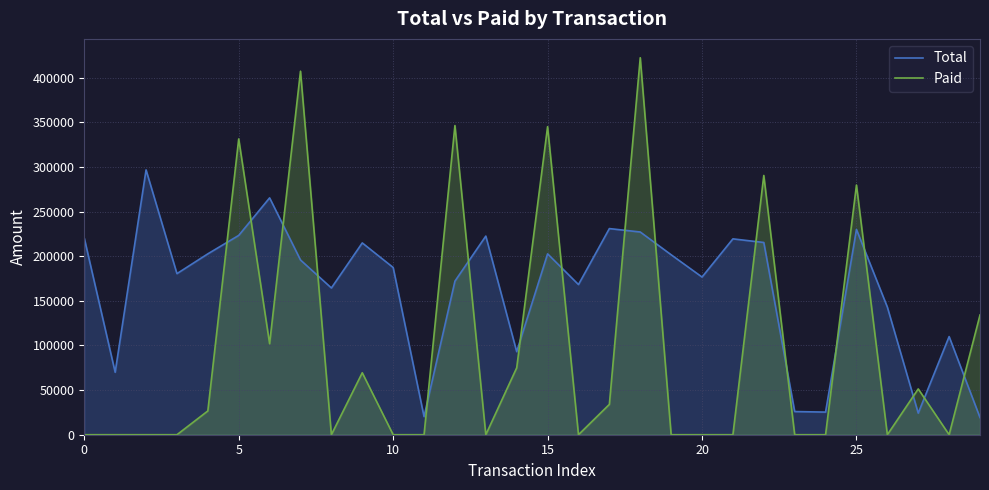

At 10, list the series in order from smallest to largest.

Paid, Total